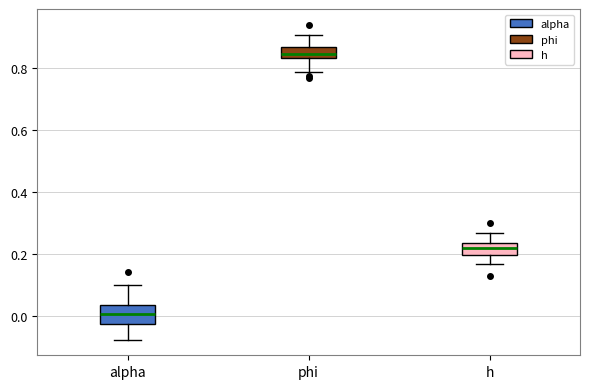

Where does the lower whisker of the box for alpha end on the y-axis? The values are not printed on the chart, so give them approximately, as read against the axis.

-0.08